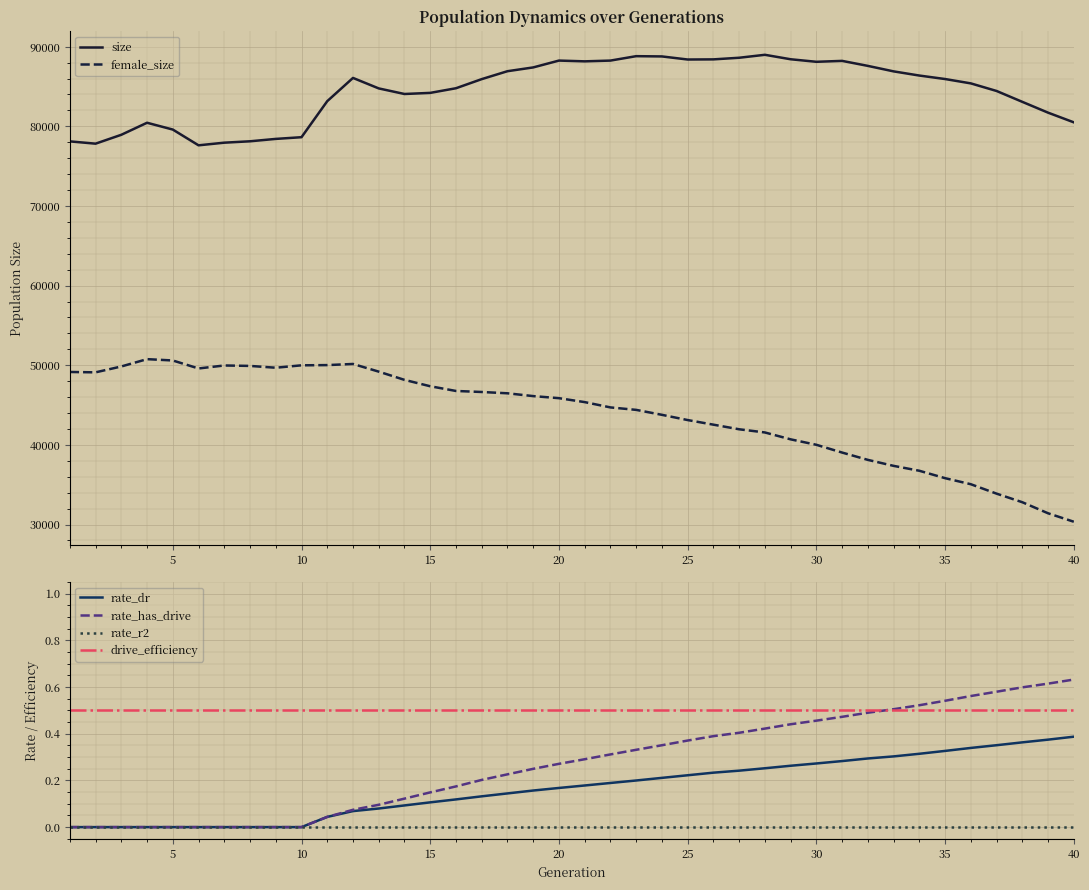

Reading left to right, extract all data points from this chart.

size: 78114.0	77826.0	78941.0	80452.0	79598.0	77619.0	77950.0	78125.0	78424.0	78639.0	83163.0	86081.0	84764.0	84063.0	84203.0	84785.0	85930.0	86924.0	87400.0	88259.0	88163.0	88258.0	88813.0	88780.0	88393.0	88410.0	88614.0	88984.0	88425.0	88106.0	88221.0	87593.0	86903.0	86379.0	85942.0	85395.0	84442.0	83077.0	81720.0	80504.0
female_size: 49159.0	49114.0	49850.0	50770.0	50604.0	49600.0	49976.0	49920.0	49693.0	49996.0	50023.0	50166.0	49203.0	48169.0	47367.0	46776.0	46647.0	46483.0	46131.0	45870.0	45376.0	44710.0	44401.0	43780.0	43123.0	42544.0	41965.0	41566.0	40701.0	40017.0	39042.0	38123.0	37371.0	36756.0	35825.0	35065.0	33883.0	32805.0	31417.0	30355.0
rate_dr: 0.0	0.0	0.0	0.0	0.0	0.0	0.0	0.0	0.0	0.0	0.0	0.1	0.1	0.1	0.1	0.1	0.1	0.1	0.2	0.2	0.2	0.2	0.2	0.2	0.2	0.2	0.2	0.3	0.3	0.3	0.3	0.3	0.3	0.3	0.3	0.3	0.4	0.4	0.4	0.4
rate_has_drive: 0.0	0.0	0.0	0.0	0.0	0.0	0.0	0.0	0.0	0.0	0.0	0.1	0.1	0.1	0.1	0.2	0.2	0.2	0.2	0.3	0.3	0.3	0.3	0.4	0.4	0.4	0.4	0.4	0.4	0.5	0.5	0.5	0.5	0.5	0.5	0.6	0.6	0.6	0.6	0.6
rate_r2: 0.0	0.0	0.0	0.0	0.0	0.0	0.0	0.0	0.0	0.0	0.0	0.0	0.0	0.0	0.0	0.0	0.0	0.0	0.0	0.0	0.0	0.0	0.0	0.0	0.0	0.0	0.0	0.0	0.0	0.0	0.0	0.0	0.0	0.0	0.0	0.0	0.0	0.0	0.0	0.0
drive_efficiency: 0.5	0.5	0.5	0.5	0.5	0.5	0.5	0.5	0.5	0.5	0.5	0.5	0.5	0.5	0.5	0.5	0.5	0.5	0.5	0.5	0.5	0.5	0.5	0.5	0.5	0.5	0.5	0.5	0.5	0.5	0.5	0.5	0.5	0.5	0.5	0.5	0.5	0.5	0.5	0.5